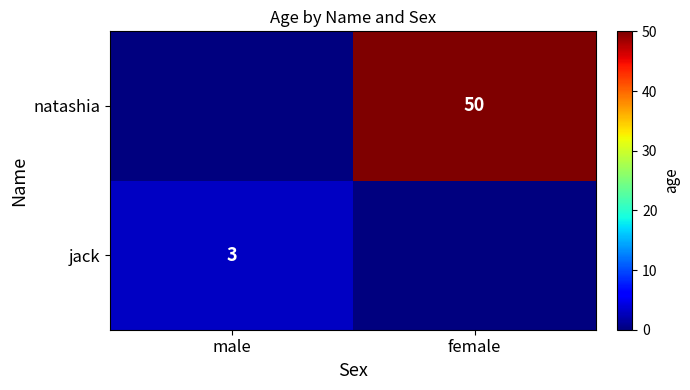

The natashia series shows 50 at female. True or false?

True